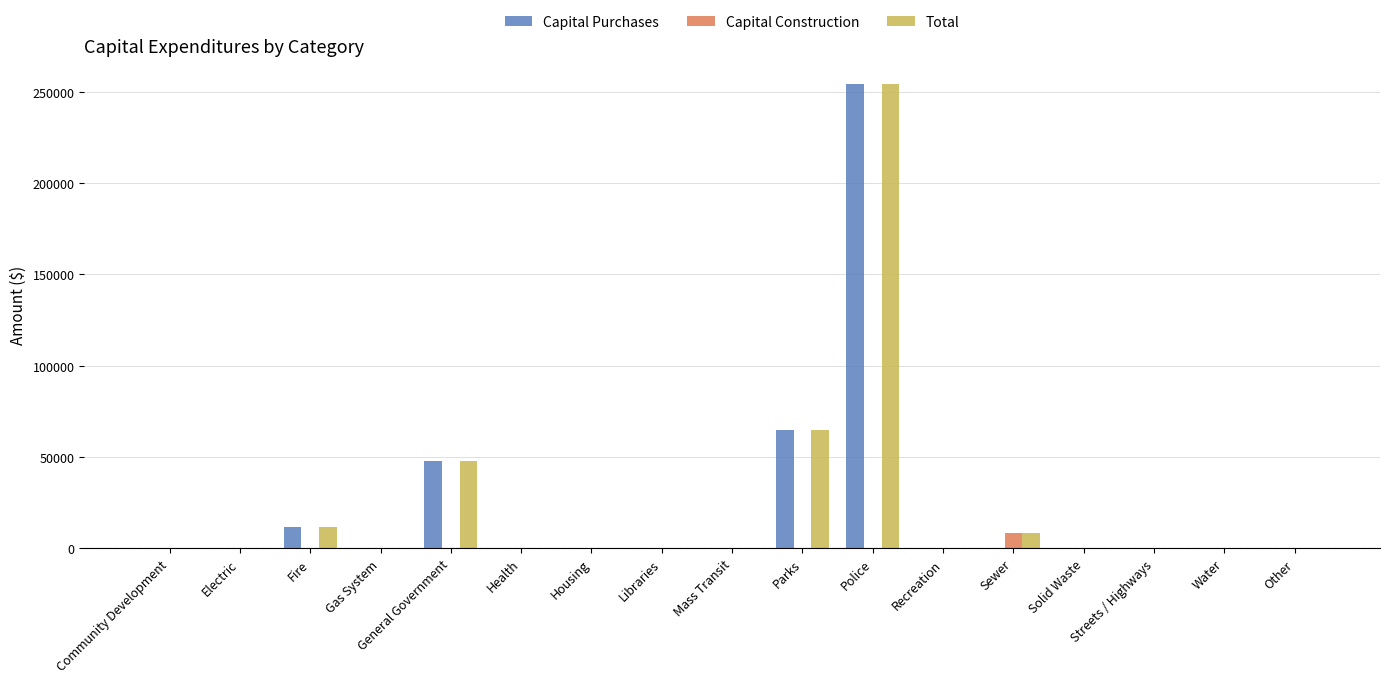

Is the value of Total at Police greater than the value of Capital Purchases at General Government?

Yes